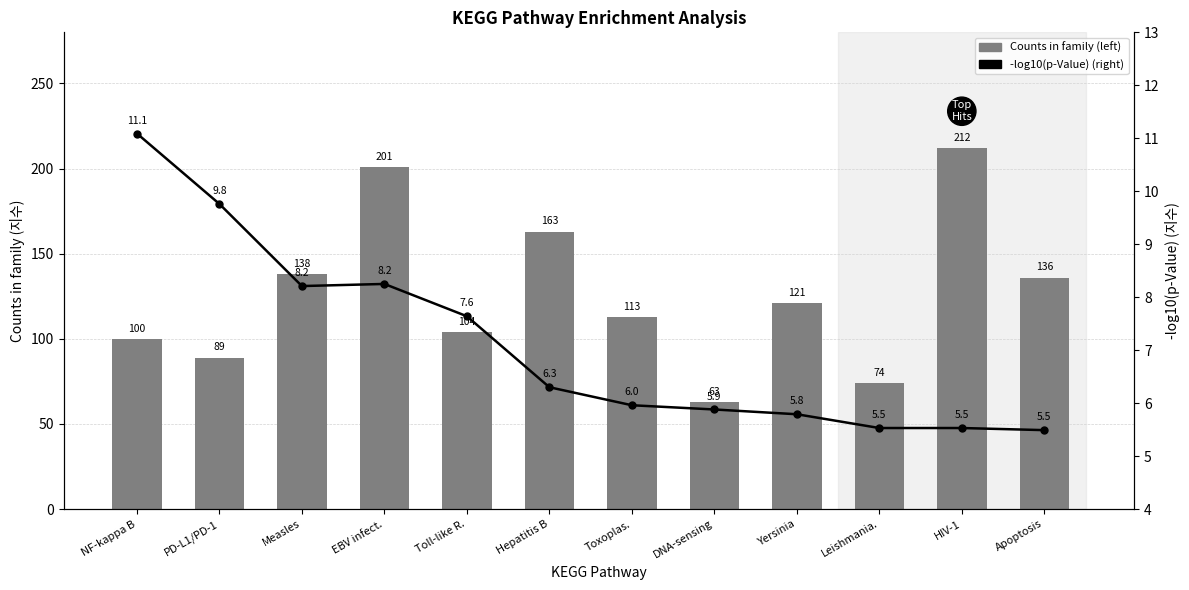

Rank the categories by -log10(p-Value) (right axis) value from highest to lowest.

NF-kappa B, PD-L1/PD-1, EBV infect., Measles, Toll-like R., Hepatitis B, Toxoplas., DNA-sensing, Yersinia, Leishmania., HIV-1, Apoptosis